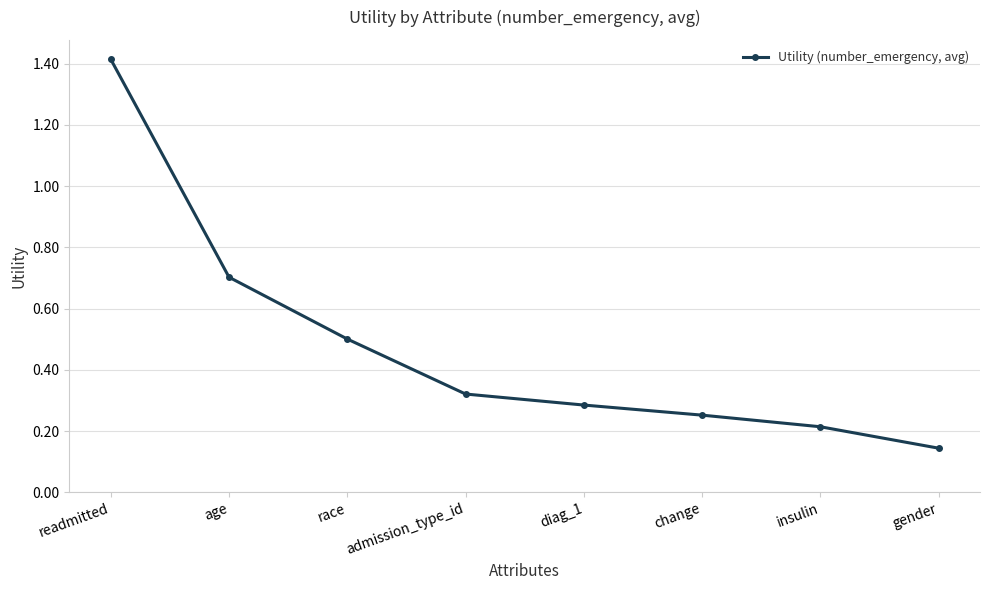

The value at gender is 0.2. True or false?

False